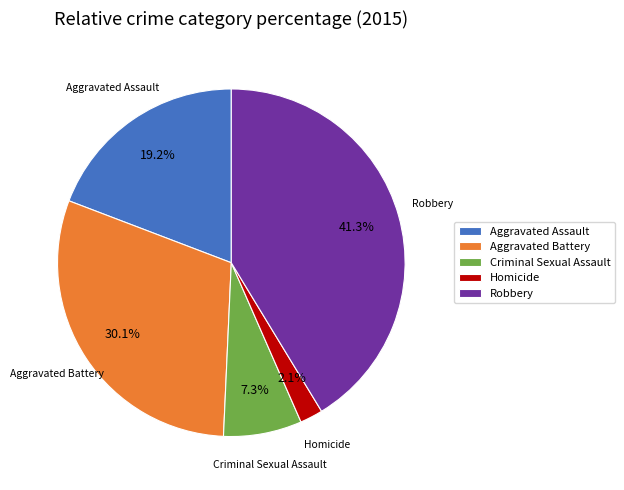

Is it true that Homicide is 12% of the pie?

False